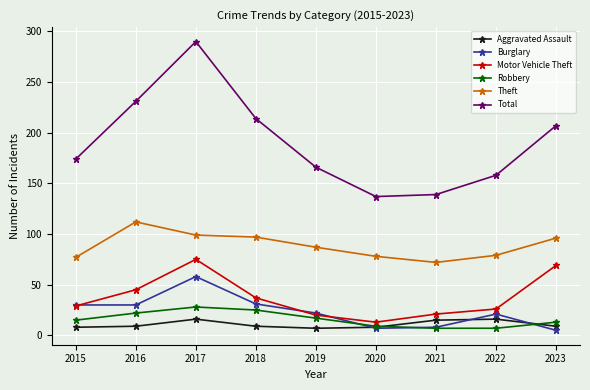

At which category does Aggravated Assault reach its first local peak?

2017